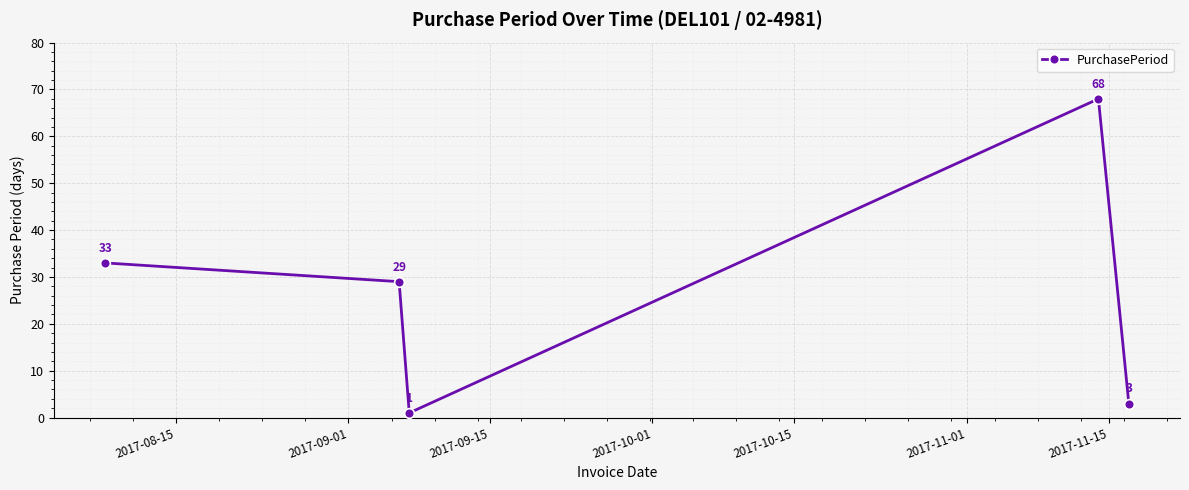

What is the difference between the second highest and minimum values?

32